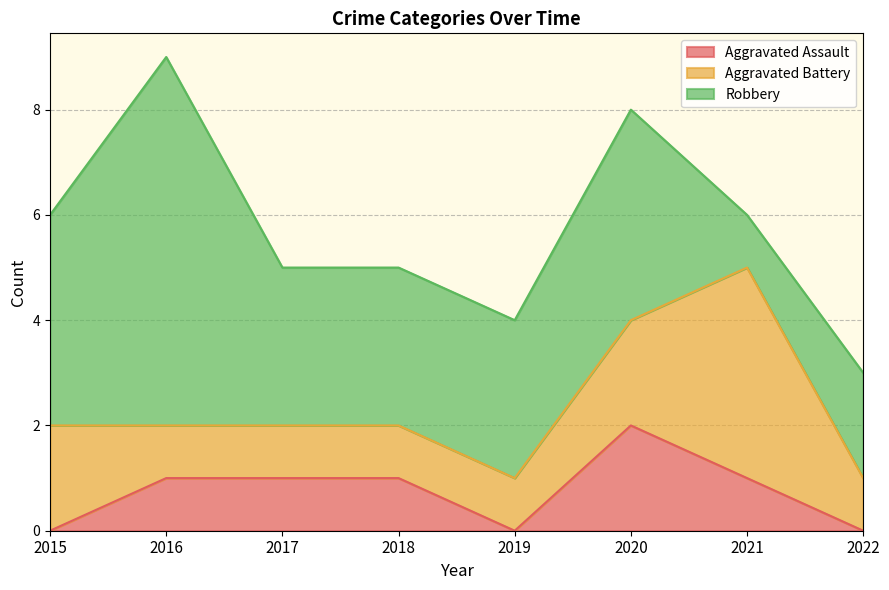

Which series has the widest spread of values?

Robbery